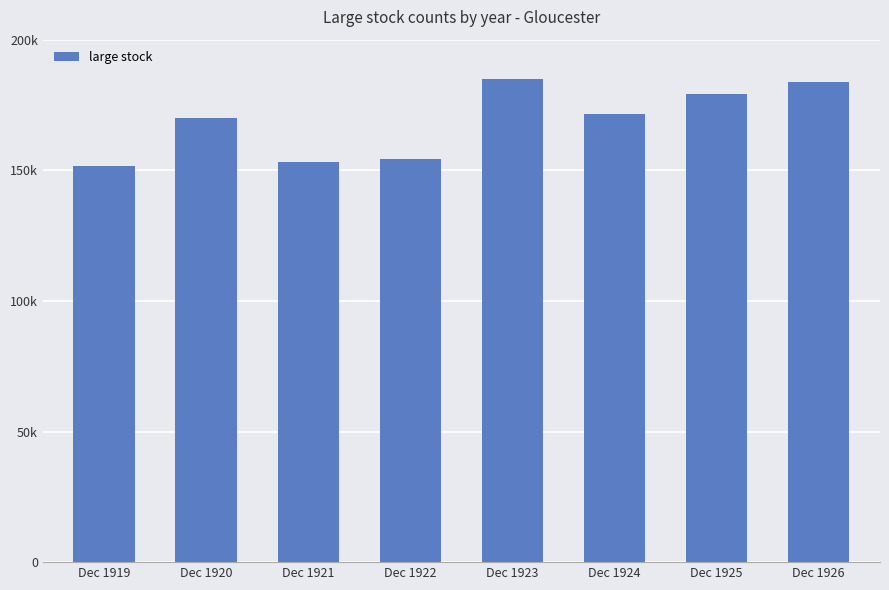

Does the chart contain any negative values?

No